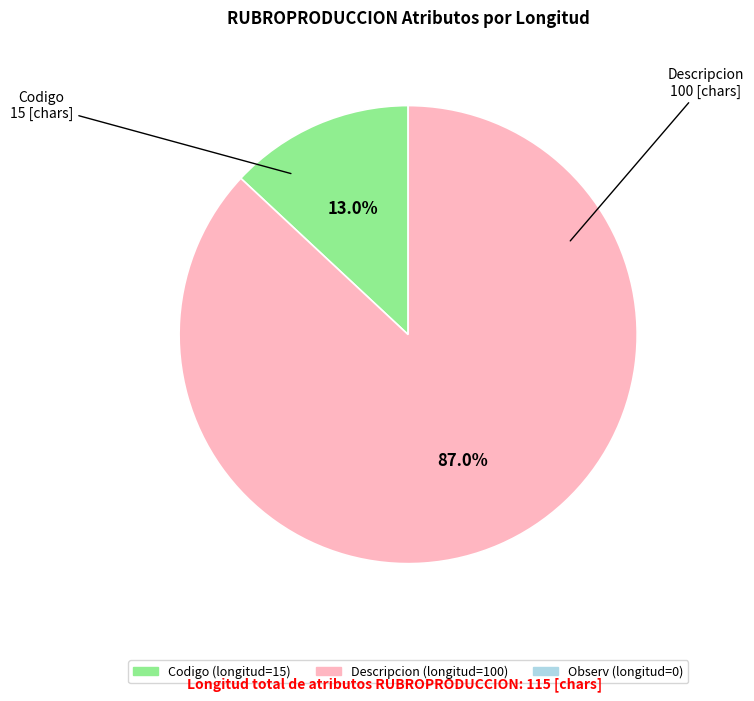

Count the number of slices in the pie.

2